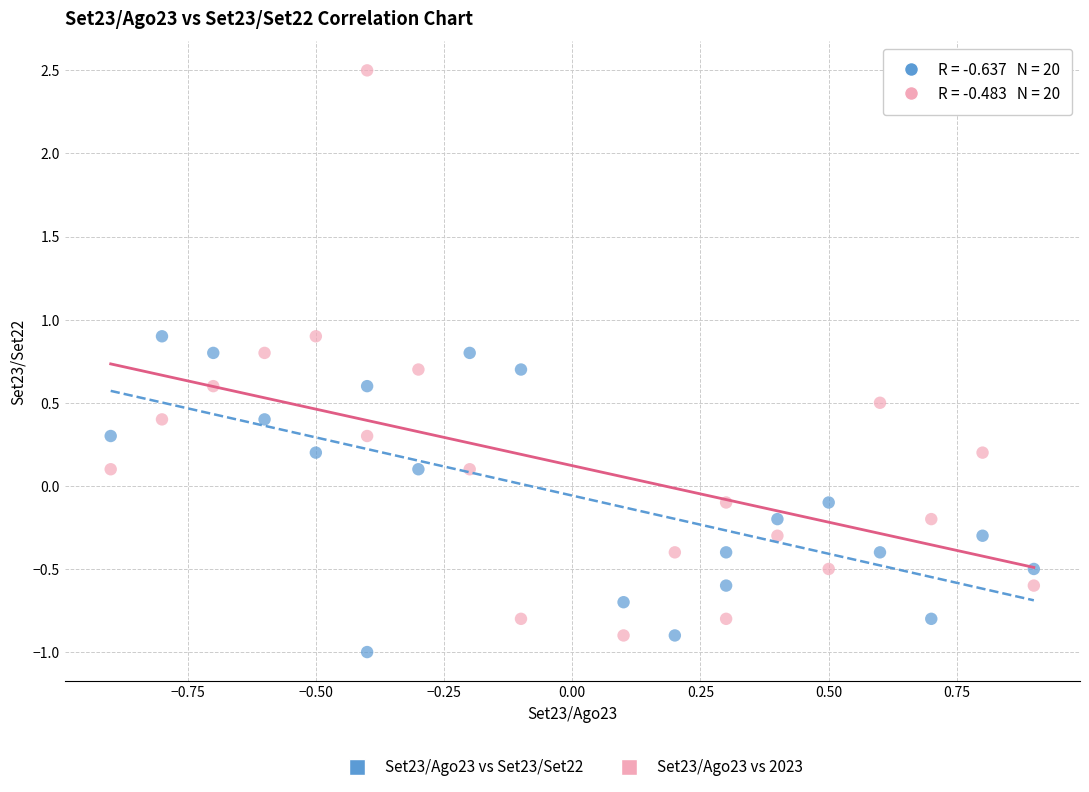

Which series contains the lowest Y value?

Set23/Ago23 vs Set23/Set22